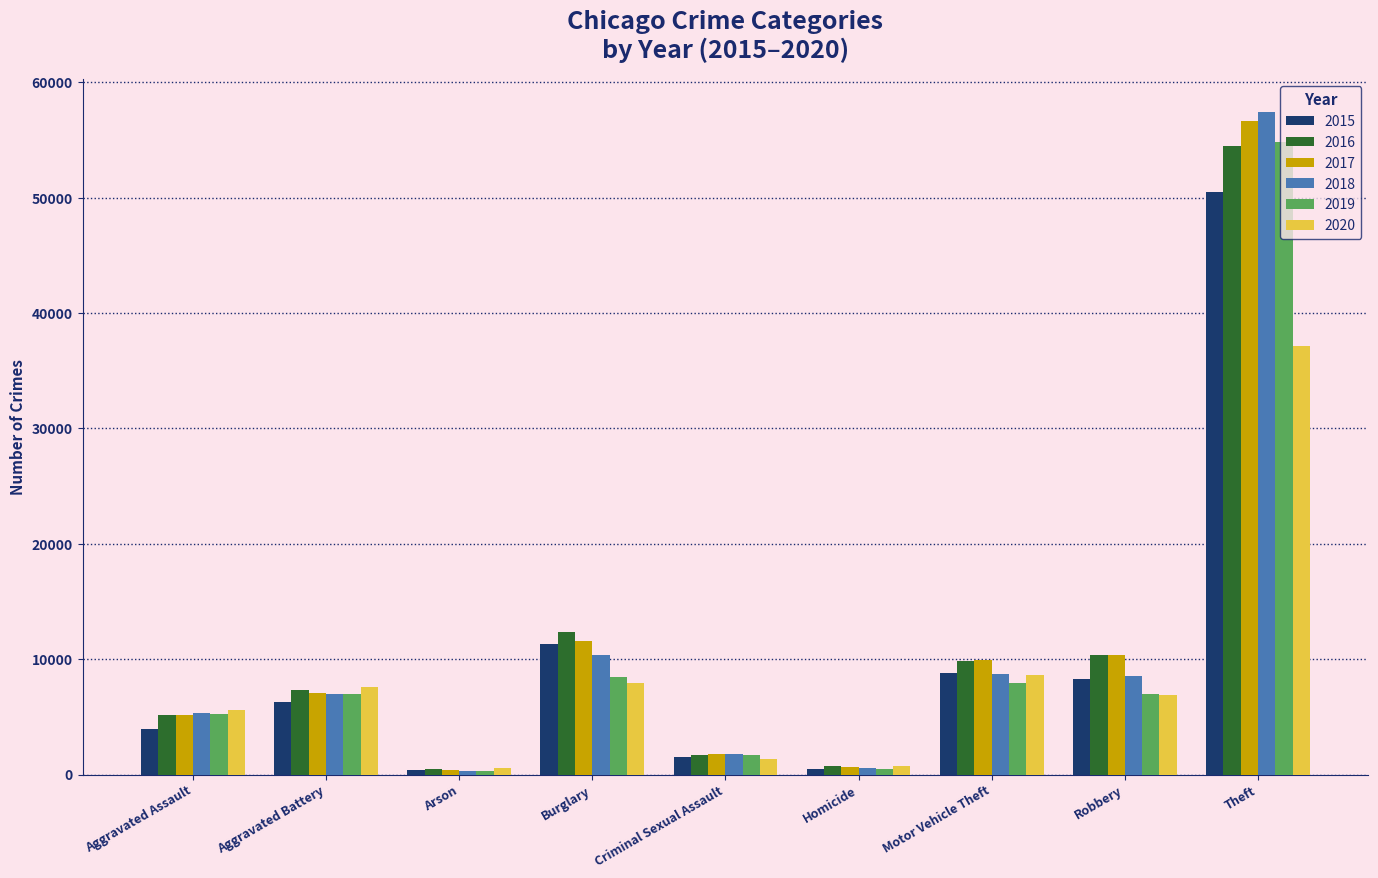

What value does the 2015 series have at Aggravated Battery?

6287